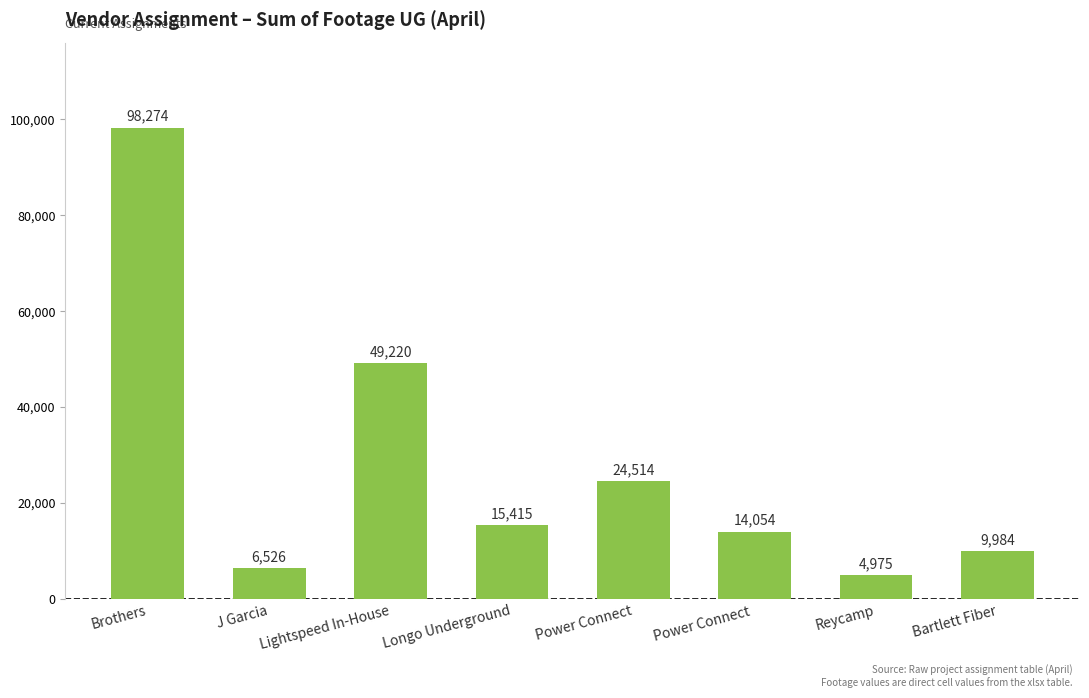

List the labels in order of value, largest first.

Brothers, Lightspeed In-House, Power Connect, Longo Underground, Power Connect , Bartlett Fiber, J Garcia, Reycamp